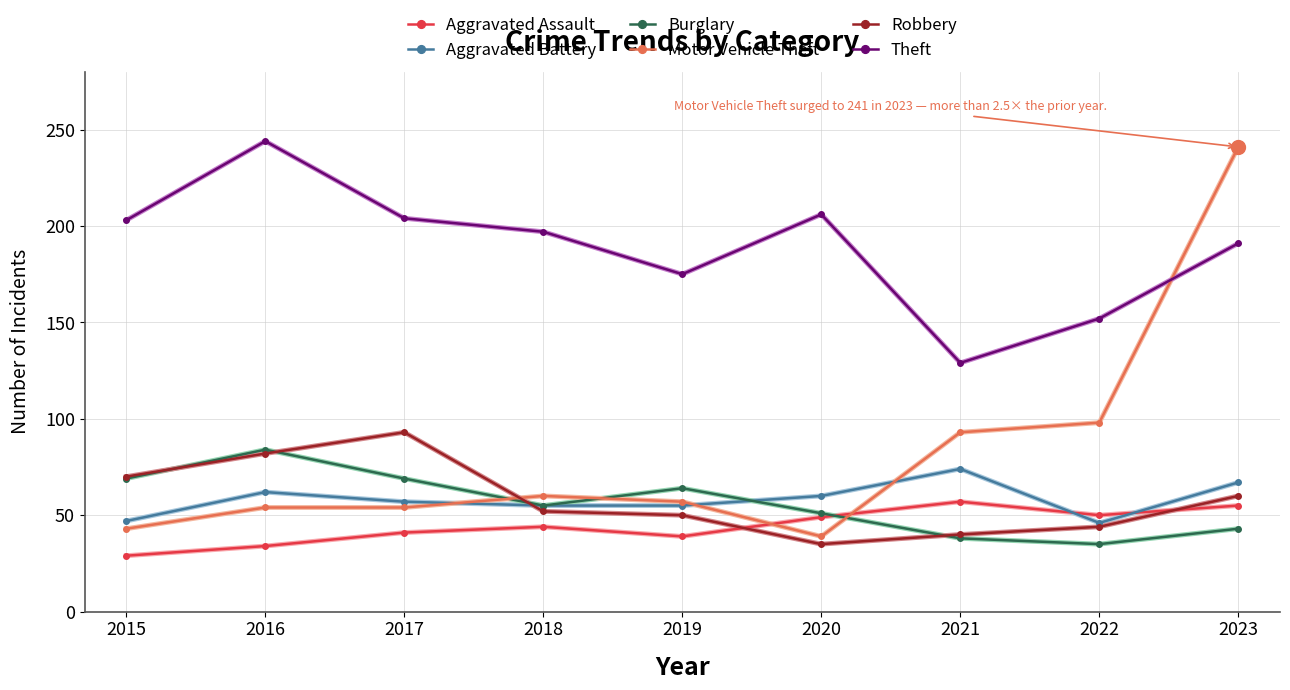

True or false: Theft and Robbery cross at least once.

False